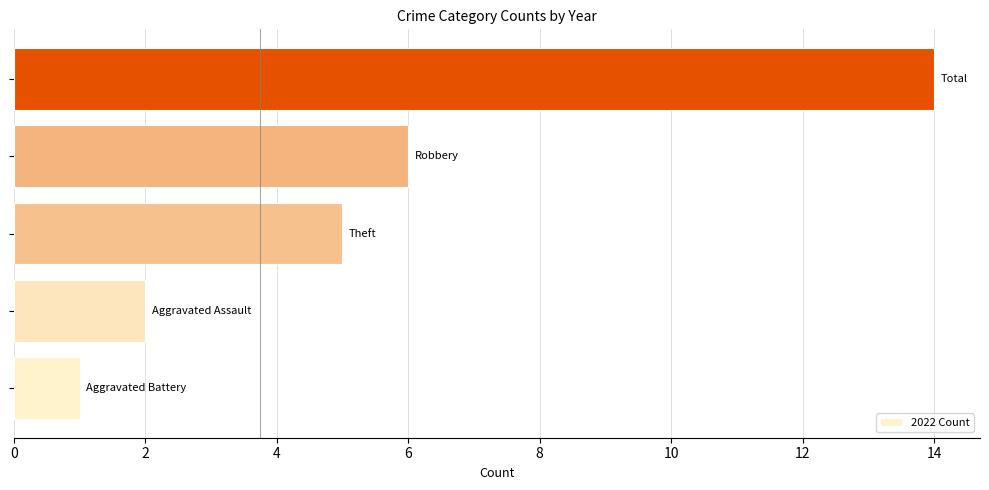

Reading bottom to top, transcribe all the data shown in this chart.

1	2	5	6	14